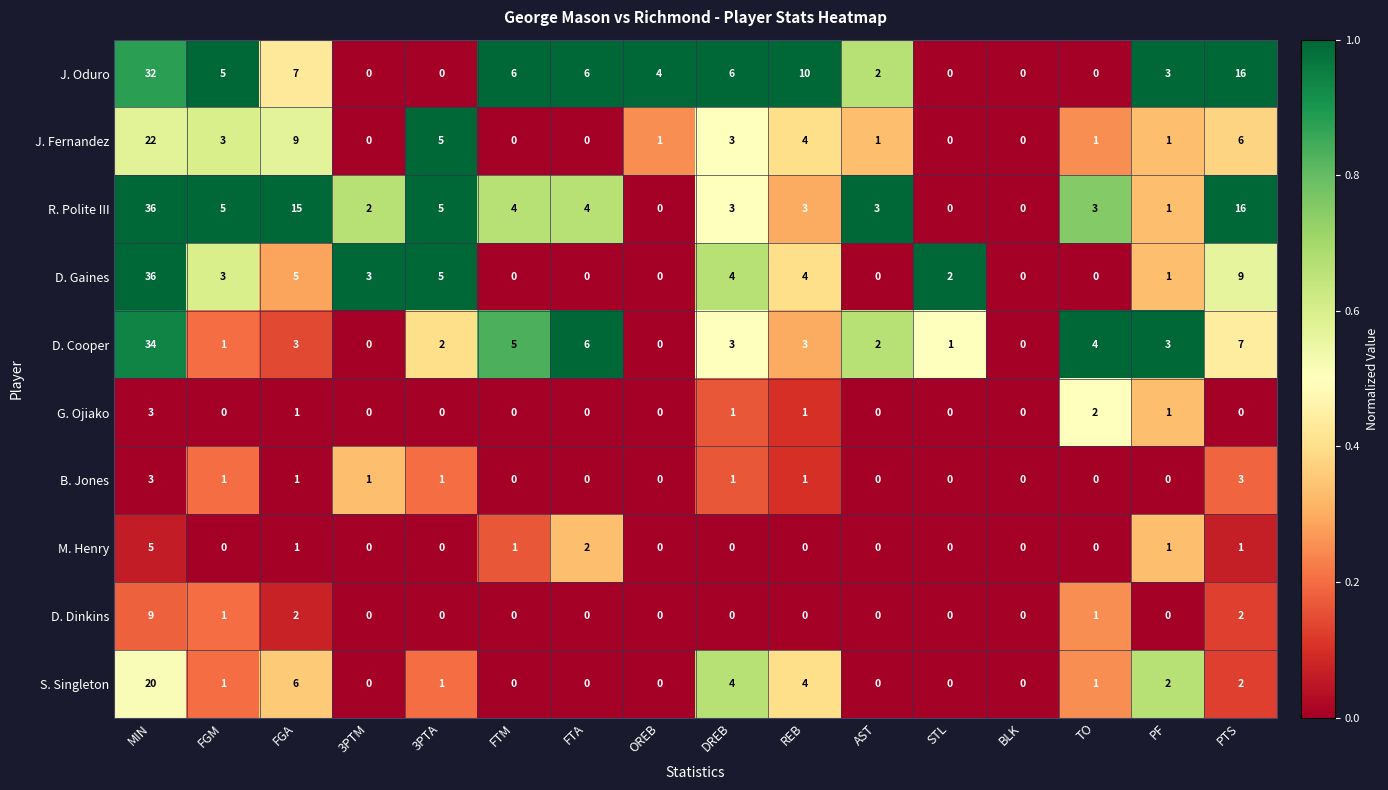

At how many categories does at least one series exceed 9?

4